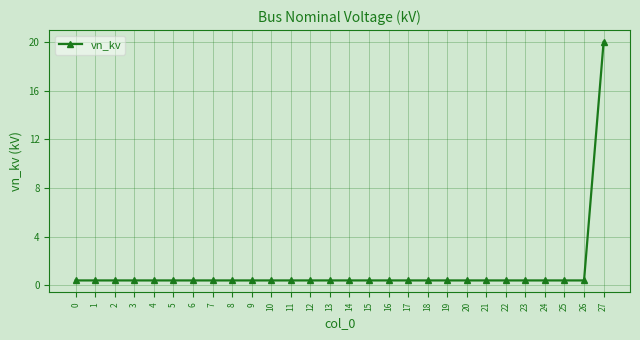

Is this an area chart (filled region under the line)?

No